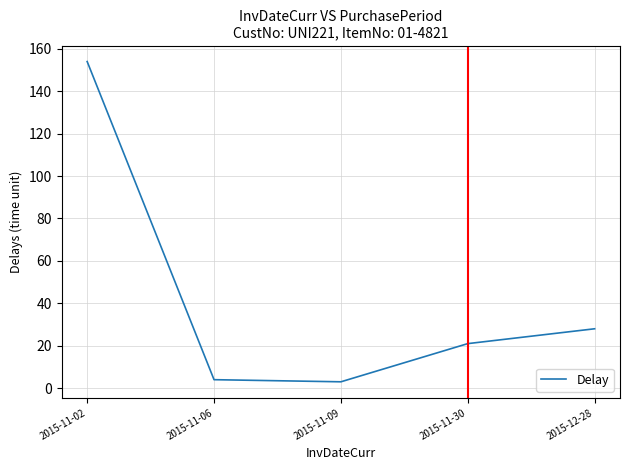

What position from the left is 2015-12-28?

5